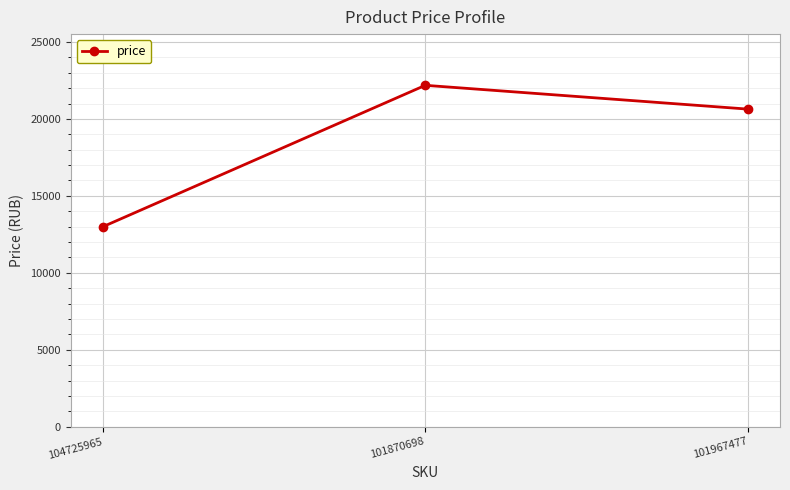

List the labels in order of value, smallest first.

104725965, 101967477, 101870698